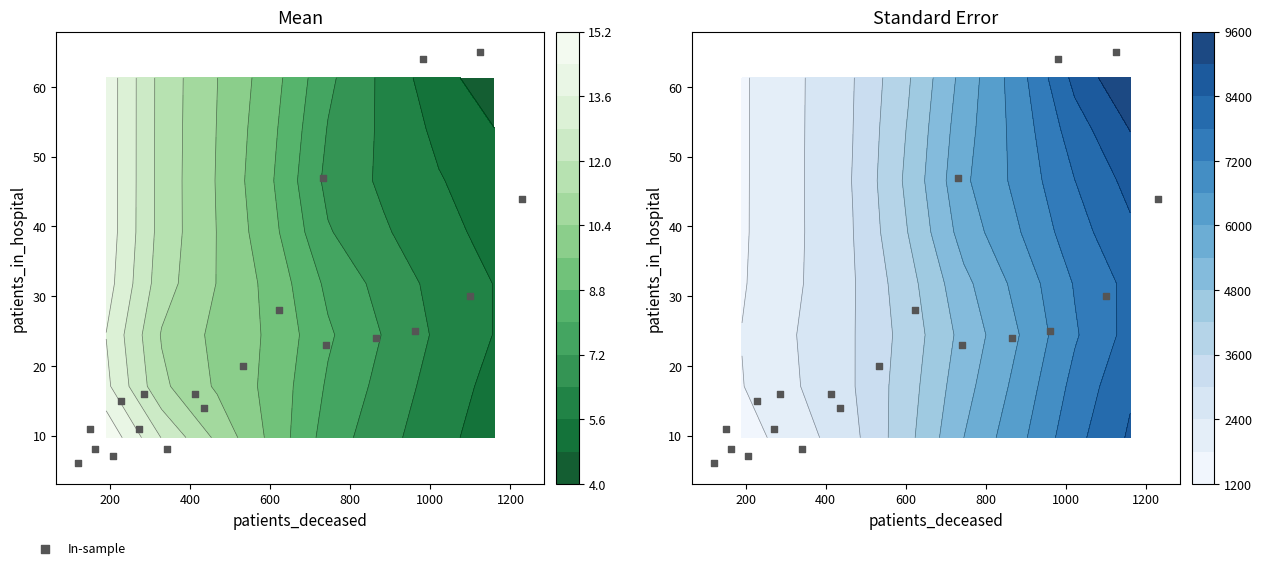

What is the average value?

24